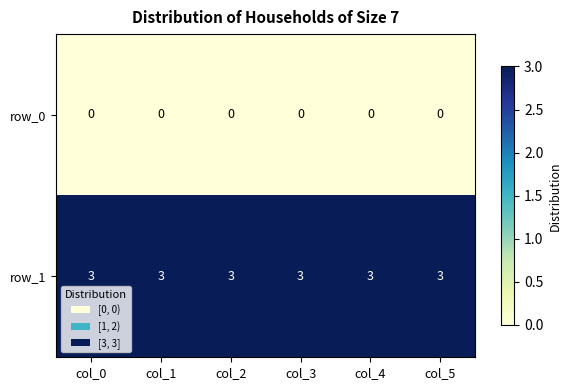

The row_1 series shows 3 at col_3. True or false?

True